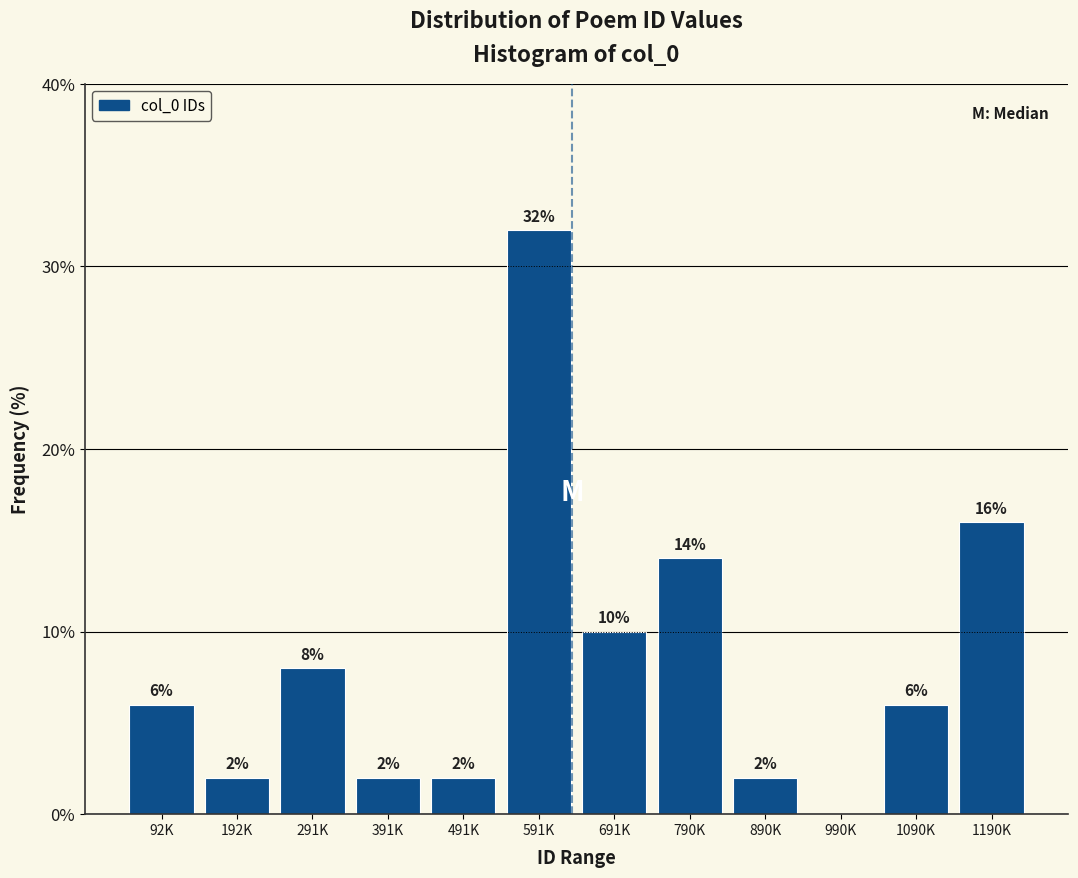

Reading left to right, transcribe all the data shown in this chart.

92K=6.0	192K=2.0	291K=8.0	391K=2.0	491K=2.0	591K=32.0	691K=10.0	790K=14.0	890K=2.0	990K=0.0	1090K=6.0	1190K=16.0